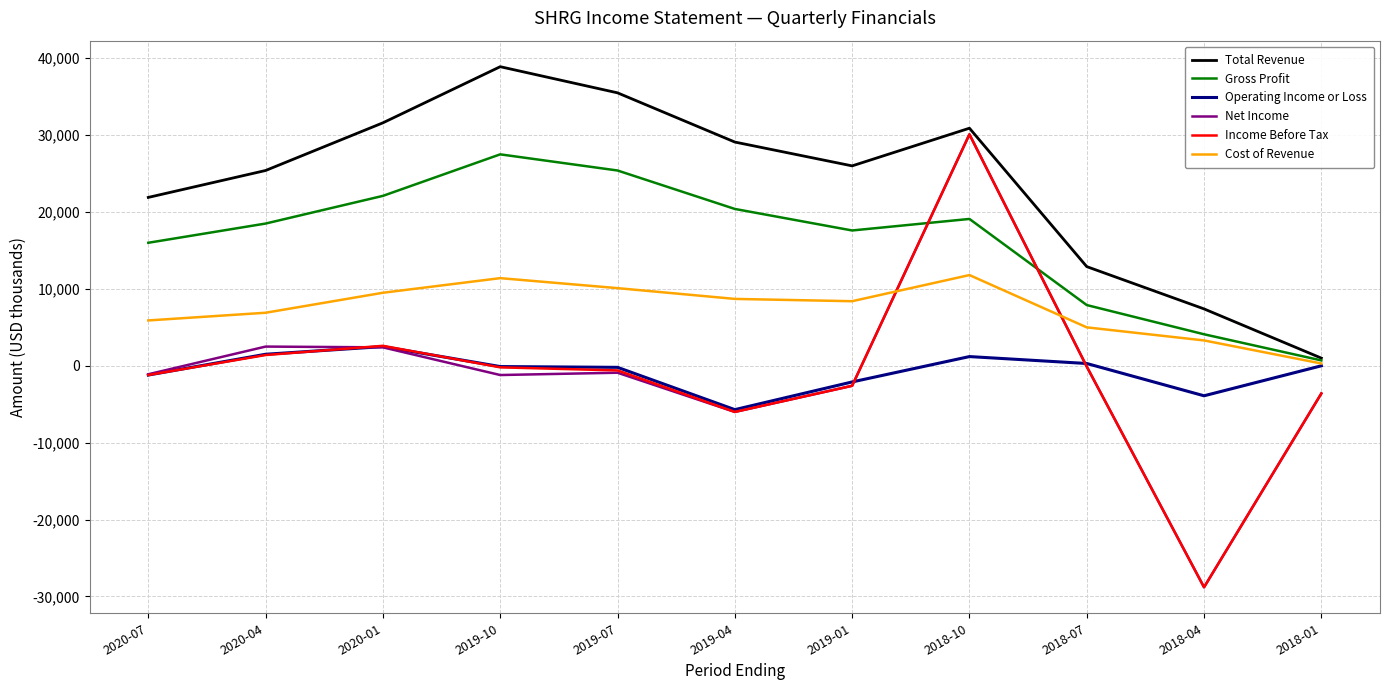

At which category is the sum across all series the highest?

2018-10